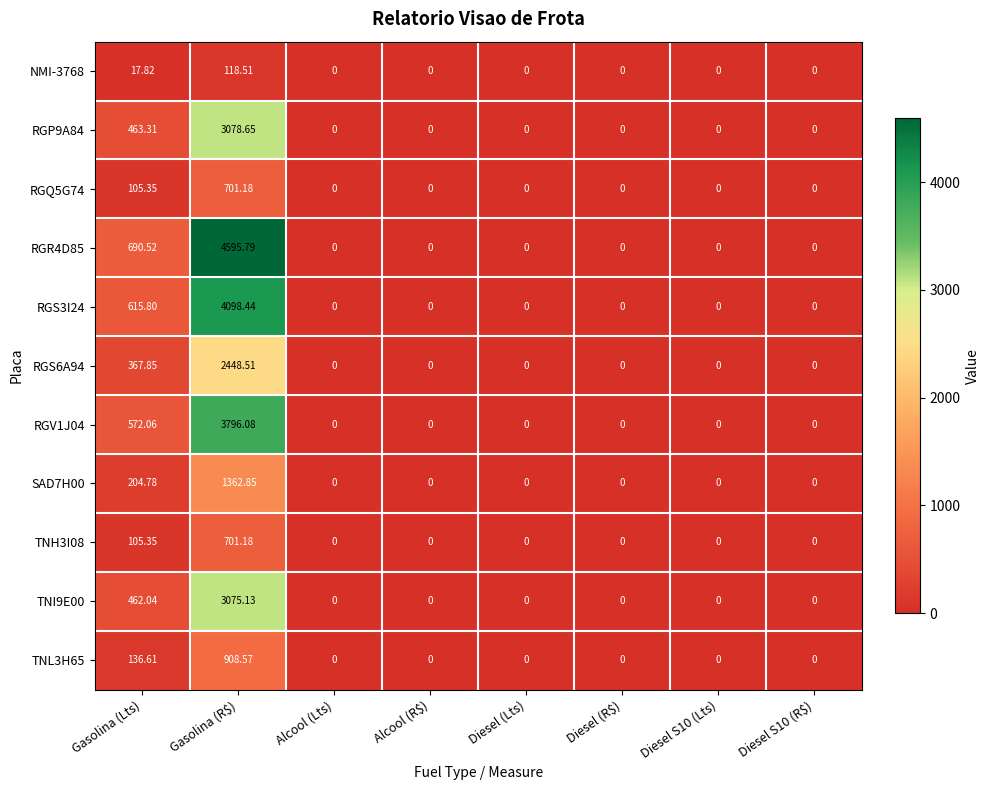

Is the value of TNL3H65 at Gasolina (Lts) greater than the value of TNI9E00 at Diesel S10 (Lts)?

Yes